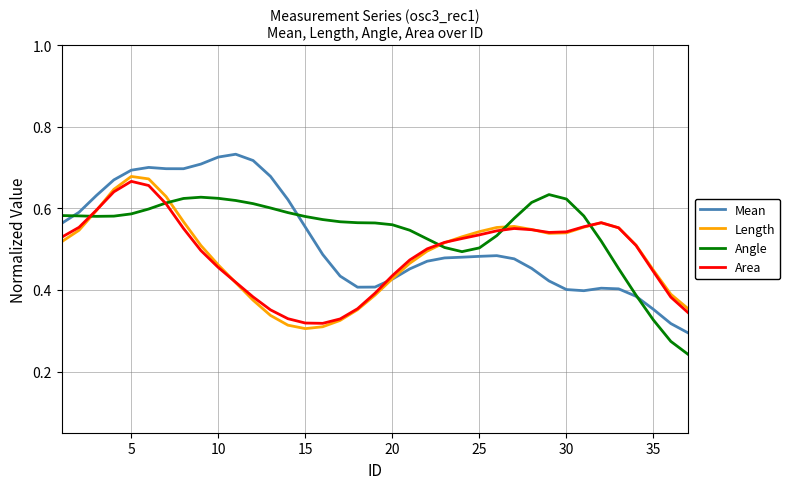

How many times do Length and Angle cross each other?

5